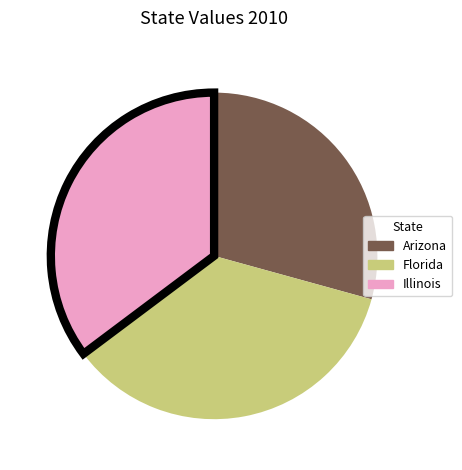

Does Illinois represent more than half of the total?

No